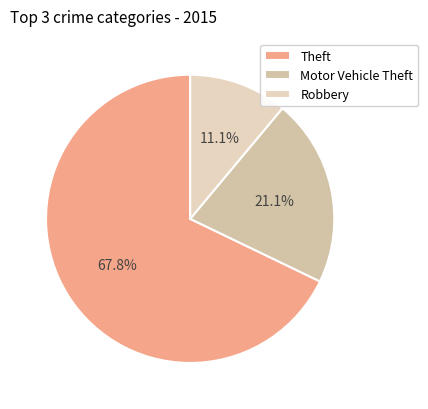

Does Theft account for over 50% of the chart?

Yes